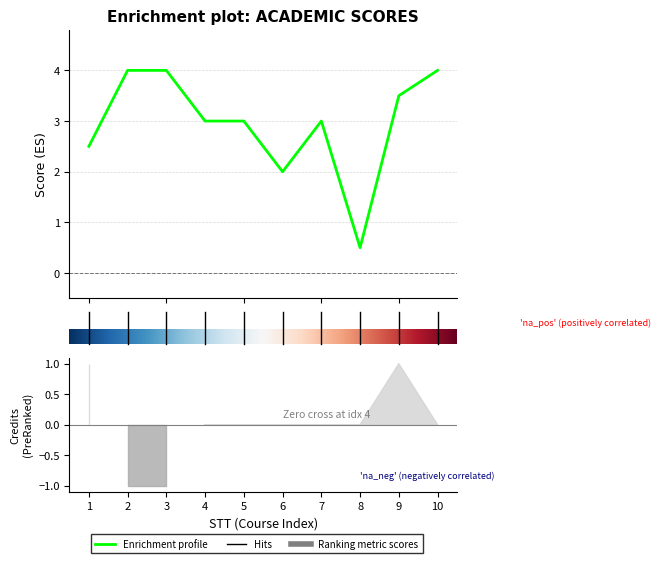

True or false: there are more than 2 points higher than both neighbors.

False